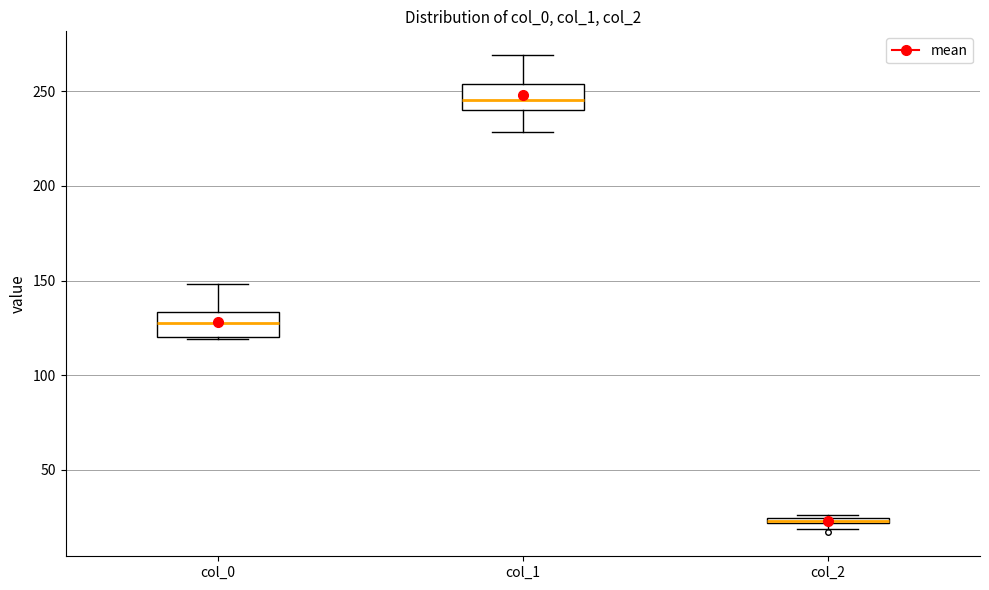

Which box's median line is the lowest?

col_2